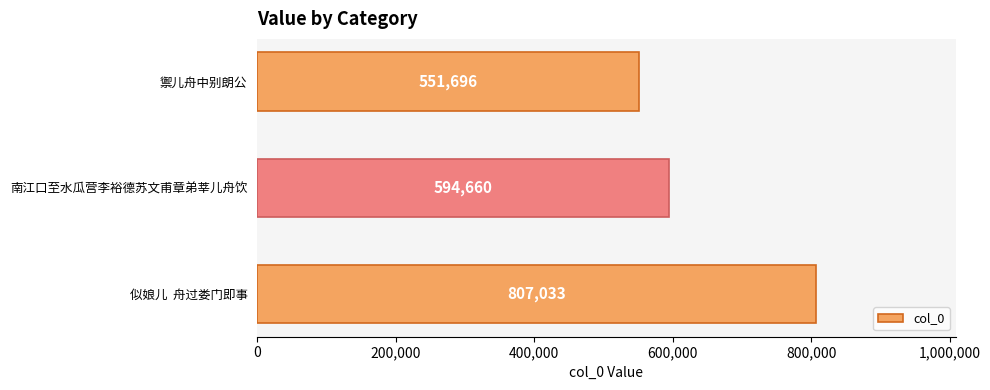

List the labels in order of value, smallest first.

禦儿舟中别朗公, 南江口至水瓜营李裕德苏文甫章弟莘儿舟饮, 似娘儿  舟过娄门即事